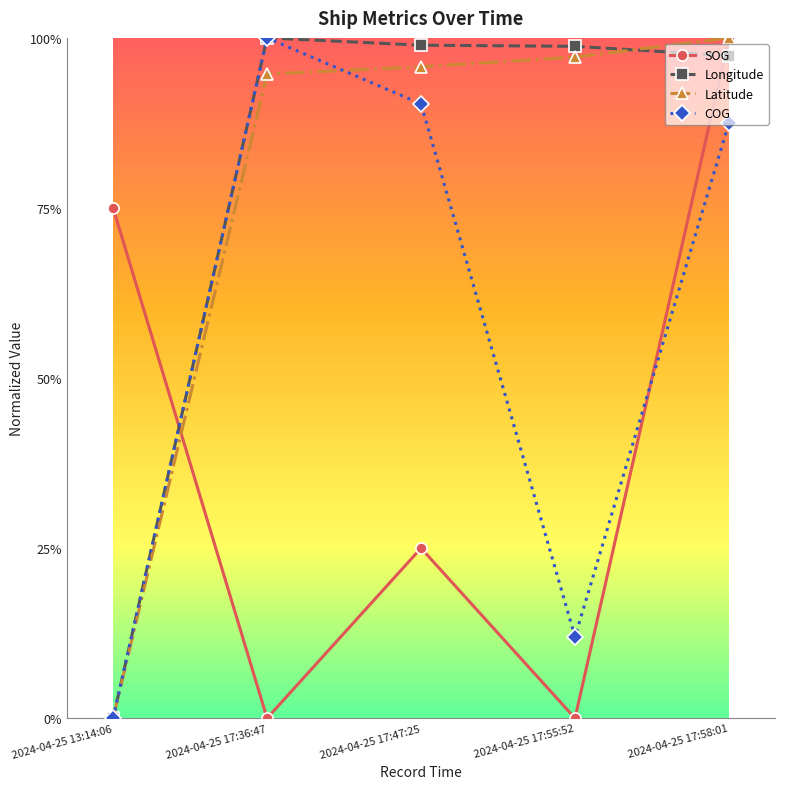

What position from the left is 2024-04-25 17:47:25?

3